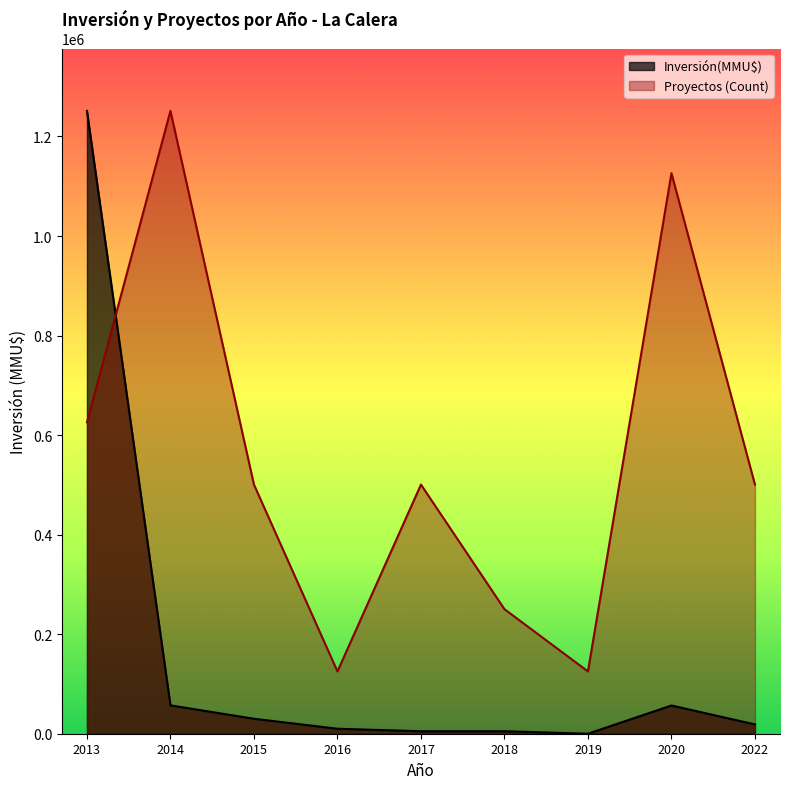

How many lines are shown in the chart?

2